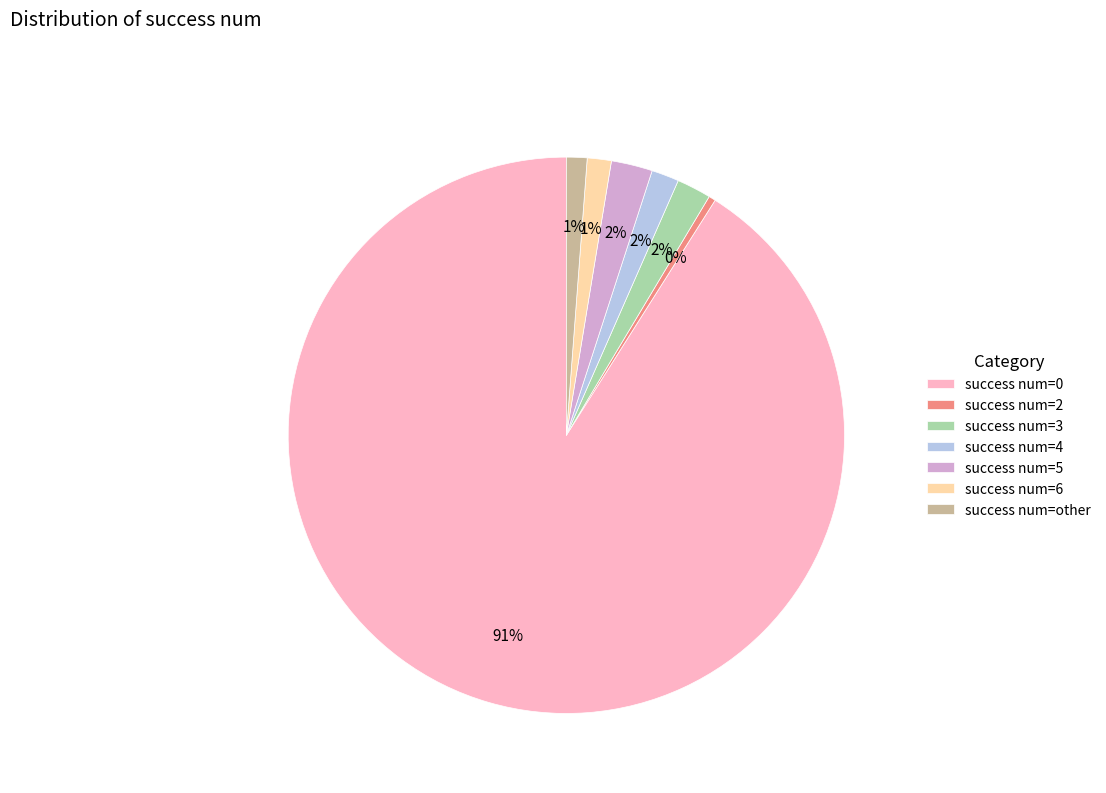

What percentage is the success num=5 slice, to the nearest percent?

2%